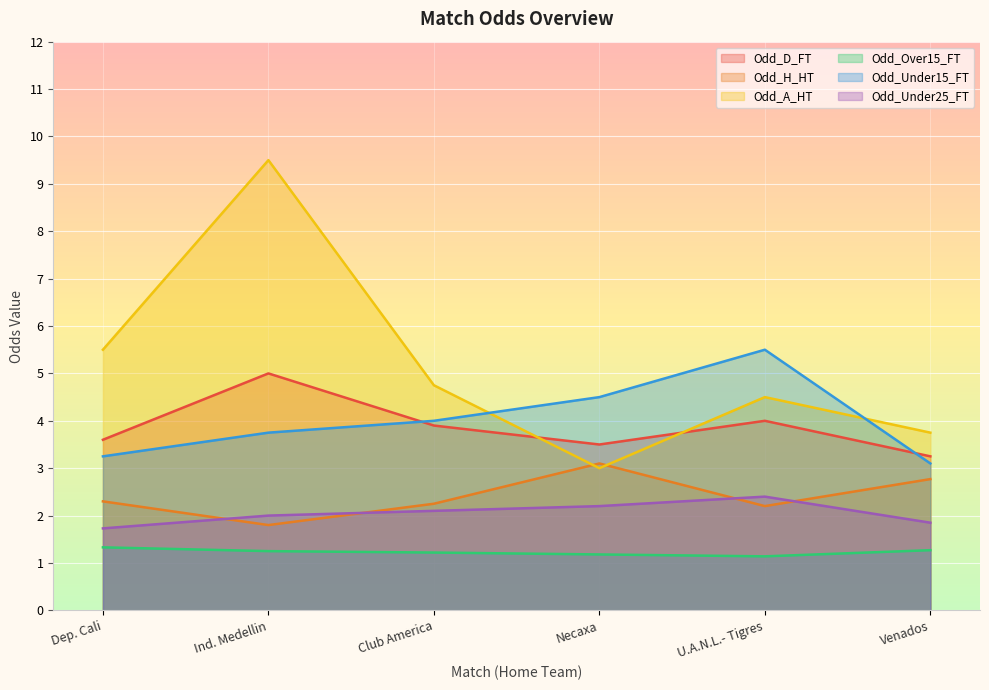

What is the difference between the second highest and minimum values in the Odd_D_FT series?

0.8